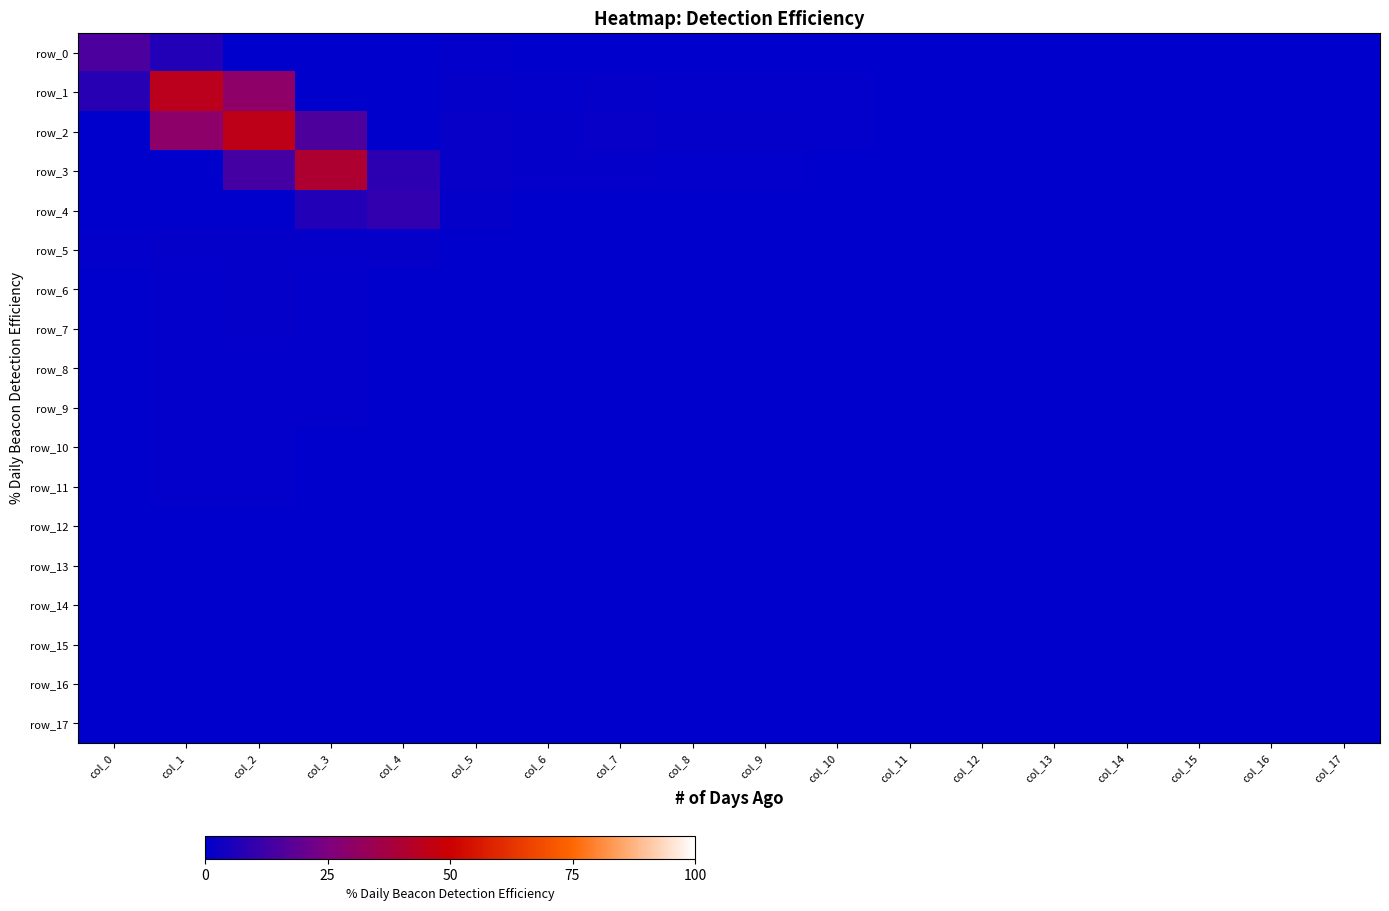

Reading right to left, extract all data points from this chart.

row_0: col_17=0.0	col_16=0.0	col_15=0.0	col_14=0.0	col_13=0.0	col_12=0.0	col_11=0.0	col_10=0.0	col_9=0.0	col_8=0.1	col_7=0.1	col_6=0.1	col_5=0.5	col_4=0.1	col_3=0.0	col_2=0.0	col_1=6.7	col_0=14.9
row_1: col_17=0.0	col_16=0.0	col_15=0.0	col_14=0.0	col_13=0.0	col_12=0.0	col_11=0.4	col_10=0.4	col_9=0.6	col_8=0.7	col_7=1.1	col_6=0.8	col_5=1.1	col_4=0.2	col_3=0.2	col_2=29.8	col_1=44.4	col_0=8.0
row_2: col_17=0.0	col_16=0.0	col_15=0.0	col_14=0.0	col_13=0.0	col_12=0.0	col_11=0.4	col_10=0.5	col_9=0.9	col_8=1.0	col_7=1.5	col_6=1.1	col_5=1.2	col_4=0.4	col_3=15.6	col_2=45.2	col_1=29.4	col_0=0.0
row_3: col_17=0.0	col_16=0.0	col_15=0.0	col_14=0.0	col_13=0.0	col_12=0.0	col_11=0.1	col_10=0.2	col_9=0.6	col_8=0.7	col_7=1.1	col_6=0.8	col_5=1.4	col_4=8.8	col_3=40.6	col_2=13.4	col_1=0.1	col_0=0.0
row_4: col_17=0.0	col_16=0.0	col_15=0.0	col_14=0.0	col_13=0.0	col_12=0.0	col_11=0.0	col_10=0.1	col_9=0.2	col_8=0.2	col_7=0.3	col_6=0.3	col_5=0.9	col_4=9.9	col_3=6.6	col_2=0.3	col_1=0.2	col_0=0.1
row_5: col_17=0.0	col_16=0.0	col_15=0.0	col_14=0.0	col_13=0.0	col_12=0.0	col_11=0.0	col_10=0.0	col_9=0.0	col_8=0.0	col_7=0.1	col_6=0.1	col_5=0.1	col_4=0.9	col_3=1.1	col_2=0.9	col_1=0.8	col_0=0.4
row_6: col_17=0.0	col_16=0.0	col_15=0.0	col_14=0.0	col_13=0.0	col_12=0.0	col_11=0.0	col_10=0.0	col_9=0.0	col_8=0.0	col_7=0.0	col_6=0.0	col_5=0.1	col_4=0.3	col_3=0.7	col_2=0.8	col_1=0.6	col_0=0.1
row_7: col_17=0.0	col_16=0.0	col_15=0.0	col_14=0.0	col_13=0.0	col_12=0.0	col_11=0.0	col_10=0.0	col_9=0.0	col_8=0.0	col_7=0.0	col_6=0.0	col_5=0.1	col_4=0.3	col_3=0.7	col_2=0.9	col_1=0.6	col_0=0.1
row_8: col_17=0.0	col_16=0.0	col_15=0.0	col_14=0.0	col_13=0.0	col_12=0.0	col_11=0.0	col_10=0.0	col_9=0.0	col_8=0.0	col_7=0.0	col_6=0.0	col_5=0.0	col_4=0.2	col_3=0.5	col_2=0.6	col_1=0.4	col_0=0.0
row_9: col_17=0.0	col_16=0.0	col_15=0.0	col_14=0.0	col_13=0.0	col_12=0.0	col_11=0.0	col_10=0.0	col_9=0.0	col_8=0.0	col_7=0.0	col_6=0.0	col_5=0.0	col_4=0.2	col_3=0.6	col_2=0.7	col_1=0.5	col_0=0.0
row_10: col_17=0.0	col_16=0.0	col_15=0.0	col_14=0.0	col_13=0.0	col_12=0.0	col_11=0.0	col_10=0.0	col_9=0.0	col_8=0.0	col_7=0.0	col_6=0.0	col_5=0.0	col_4=0.2	col_3=0.3	col_2=0.6	col_1=0.6	col_0=0.0
row_11: col_17=0.0	col_16=0.0	col_15=0.0	col_14=0.0	col_13=0.0	col_12=0.0	col_11=0.0	col_10=0.0	col_9=0.0	col_8=0.0	col_7=0.0	col_6=0.0	col_5=0.0	col_4=0.1	col_3=0.2	col_2=0.6	col_1=0.6	col_0=0.0
row_12: col_17=0.0	col_16=0.0	col_15=0.0	col_14=0.0	col_13=0.0	col_12=0.0	col_11=0.0	col_10=0.0	col_9=0.0	col_8=0.0	col_7=0.0	col_6=0.0	col_5=0.0	col_4=0.0	col_3=0.0	col_2=0.0	col_1=0.0	col_0=0.0
row_13: col_17=0.0	col_16=0.0	col_15=0.0	col_14=0.0	col_13=0.0	col_12=0.0	col_11=0.0	col_10=0.0	col_9=0.0	col_8=0.0	col_7=0.0	col_6=0.0	col_5=0.0	col_4=0.0	col_3=0.0	col_2=0.0	col_1=0.0	col_0=0.0
row_14: col_17=0.0	col_16=0.0	col_15=0.0	col_14=0.0	col_13=0.0	col_12=0.0	col_11=0.0	col_10=0.0	col_9=0.0	col_8=0.0	col_7=0.0	col_6=0.0	col_5=0.0	col_4=0.0	col_3=0.0	col_2=0.0	col_1=0.0	col_0=0.0
row_15: col_17=0.0	col_16=0.0	col_15=0.0	col_14=0.0	col_13=0.0	col_12=0.0	col_11=0.0	col_10=0.0	col_9=0.0	col_8=0.0	col_7=0.0	col_6=0.0	col_5=0.0	col_4=0.0	col_3=0.0	col_2=0.0	col_1=0.0	col_0=0.0
row_16: col_17=0.0	col_16=0.0	col_15=0.0	col_14=0.0	col_13=0.0	col_12=0.0	col_11=0.0	col_10=0.0	col_9=0.0	col_8=0.0	col_7=0.0	col_6=0.0	col_5=0.0	col_4=0.0	col_3=0.0	col_2=0.0	col_1=0.0	col_0=0.0
row_17: col_17=0.0	col_16=0.0	col_15=0.0	col_14=0.0	col_13=0.0	col_12=0.0	col_11=0.0	col_10=0.0	col_9=0.0	col_8=0.0	col_7=0.0	col_6=0.0	col_5=0.0	col_4=0.0	col_3=0.0	col_2=0.0	col_1=0.0	col_0=0.0